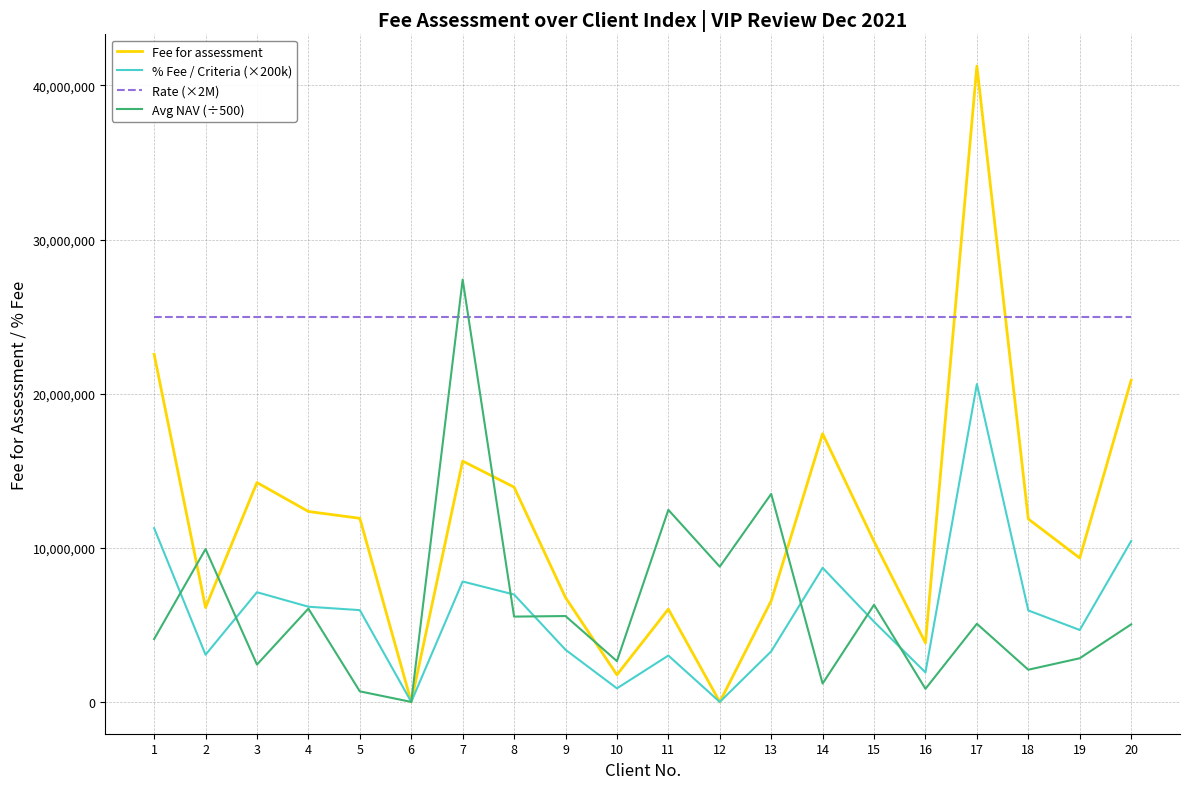

Which category has the highest value in the Avg NAV (÷500) series?

7